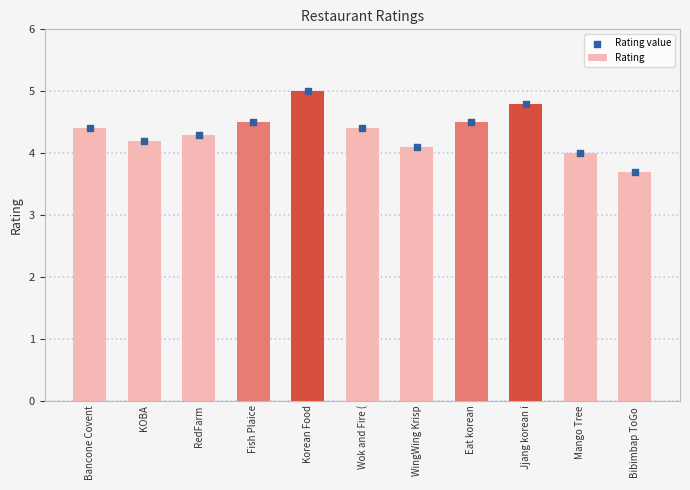

What are all the series names shown in the legend?

Rating, Rating value